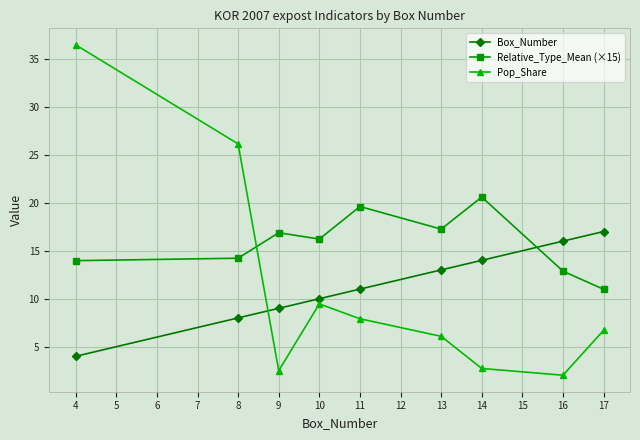

Which series has the largest total across all categories?

Relative_Type_Mean (×15)